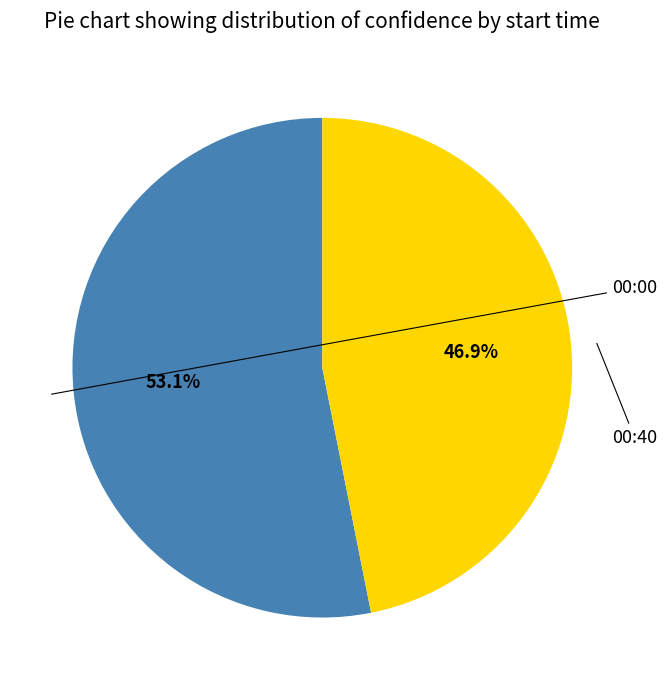

How many slices are in this pie chart?

2